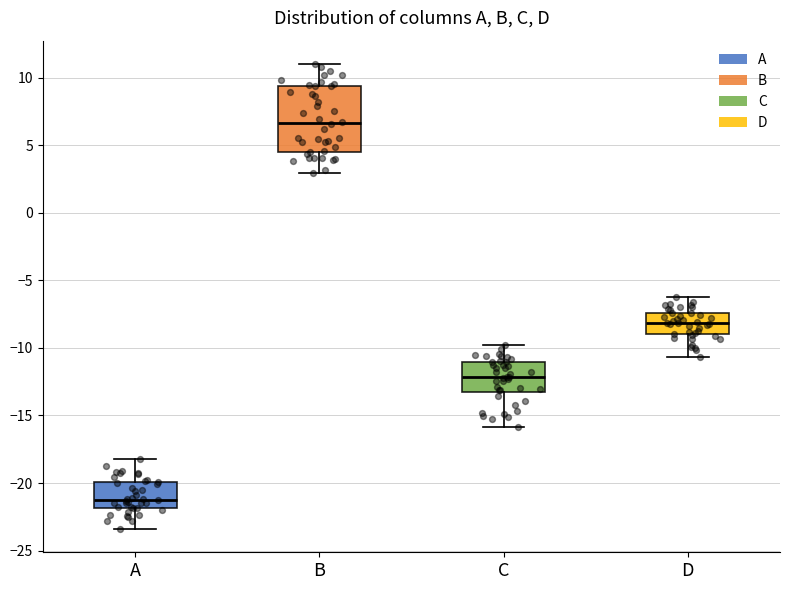

Reading left to right, transcribe this box plot: for each box, give where its median line is, the range the box spans, and where its two whiskers end, as read against the y-axis. The values are not printed on the chart, so give them approximately, as read against the axis.

A: median -21.0, box -22.0 to -20.0, whiskers -23.5 to -18.0
B: median 6.5, box 4.5 to 9.5, whiskers 3.0 to 11.0
C: median -12.0, box -13.0 to -11.0, whiskers -16.0 to -10.0
D: median -8.0, box -9.0 to -7.5, whiskers -10.5 to -6.5